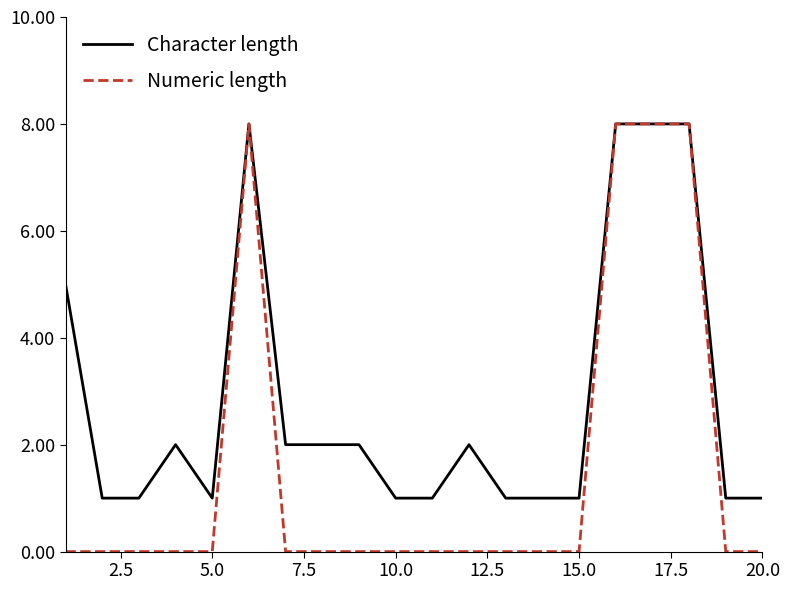

What is the maximum value shown in the chart?

8